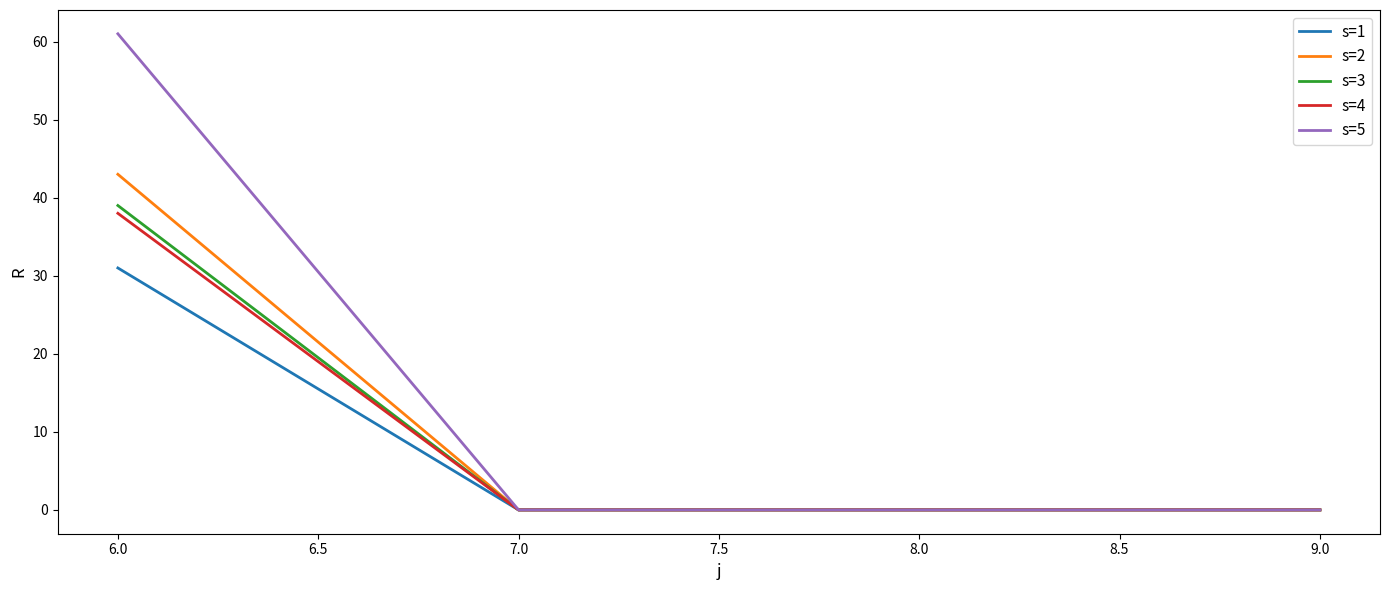

The s=2 series shows 24 at 9.0. True or false?

False